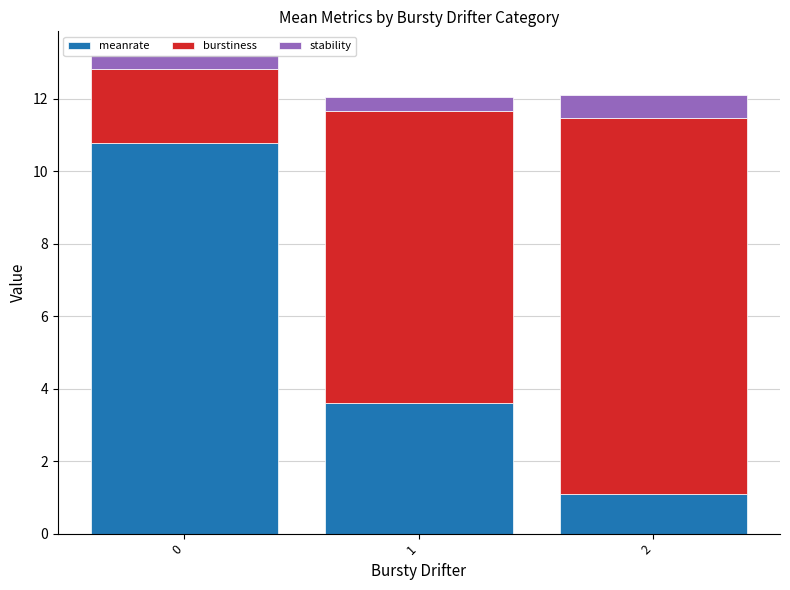

What is the value of the meanrate bar at the 2nd from the left?

3.6